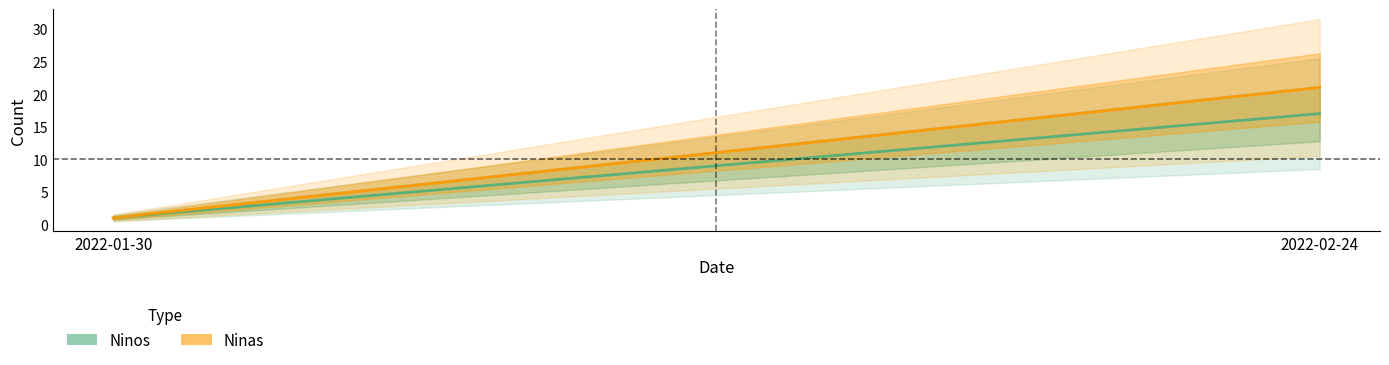

Reading left to right, list all the values displayed in this chart.

Ninos: 2022-01-30=1	2022-02-24=17
Ninas: 2022-01-30=1	2022-02-24=21